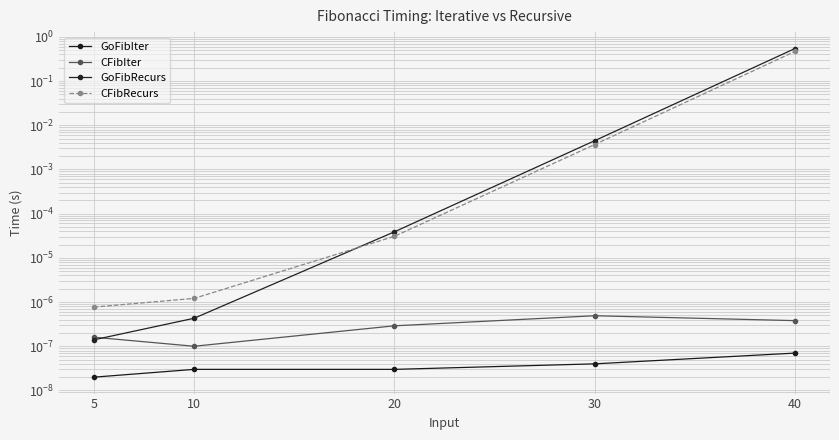

How many lines are shown in the chart?

4